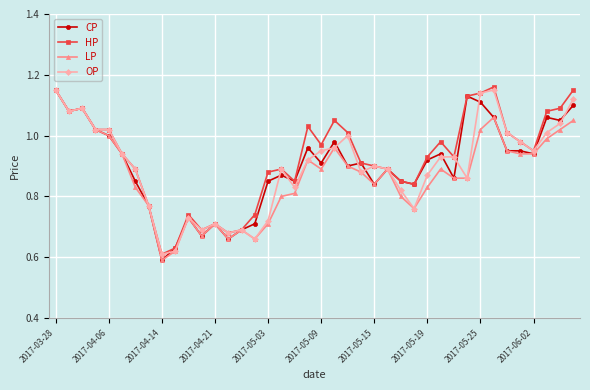

True or false: OP has more than 1 interior local peaks.

True